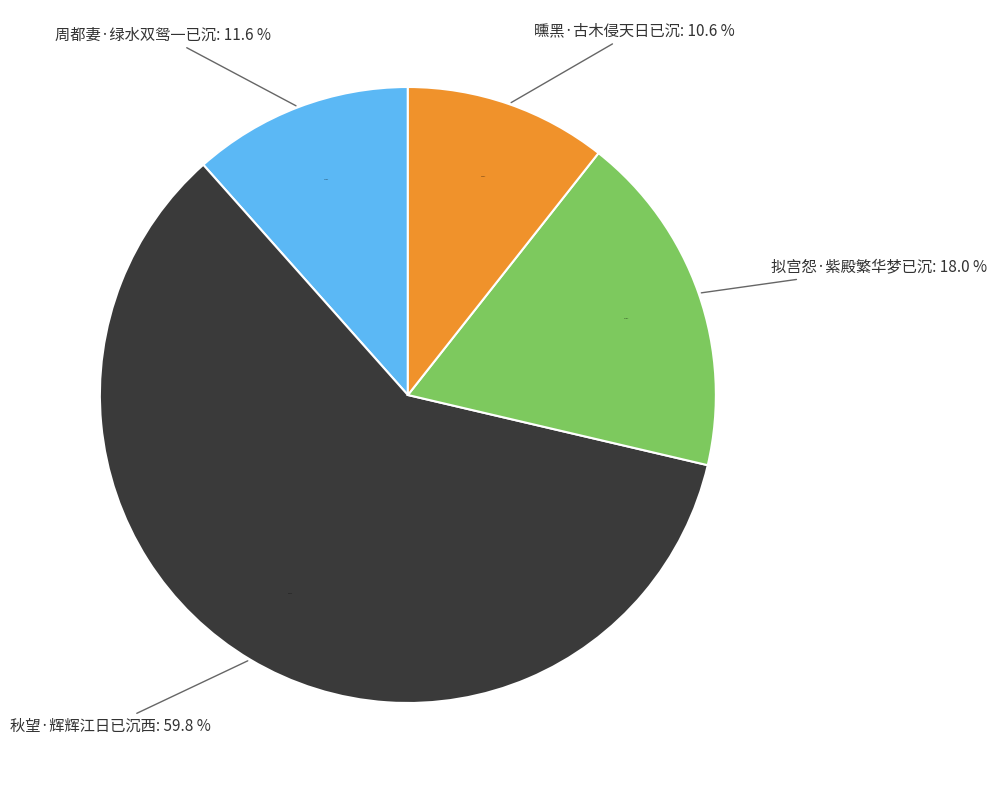

Which slice is the largest?

秋望·辉辉江日已沉西